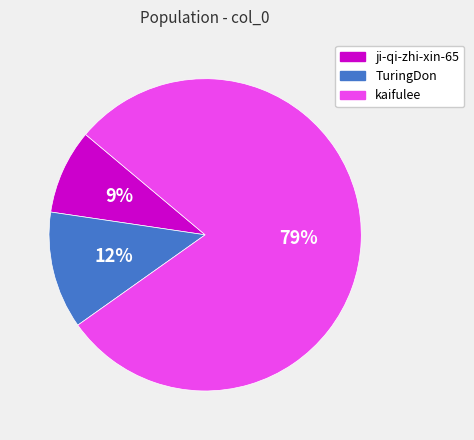

Which slice is the smallest?

ji-qi-zhi-xin-65